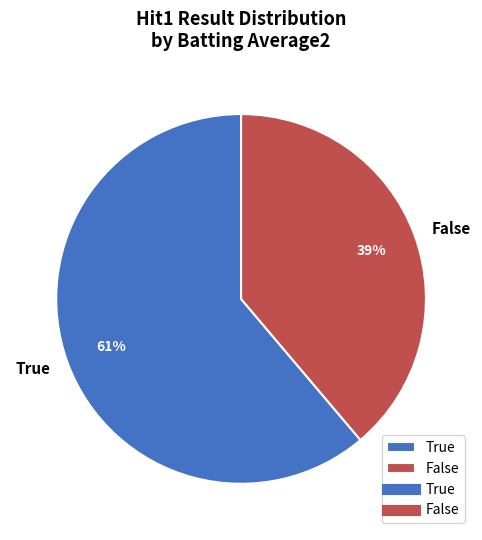

How many segments does this pie chart have?

2